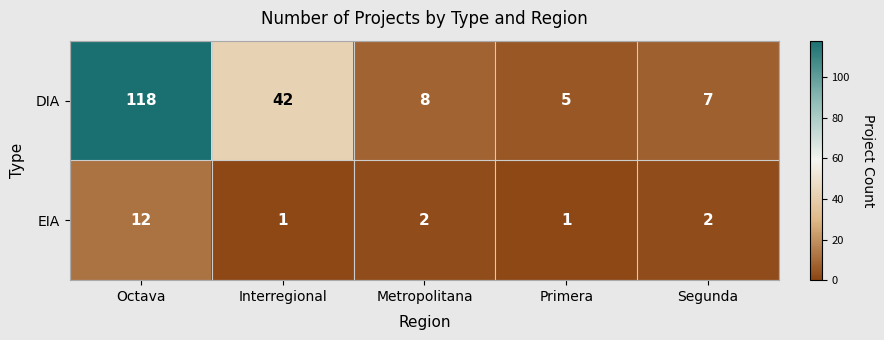

At how many categories does at least one series exceed 53?

1